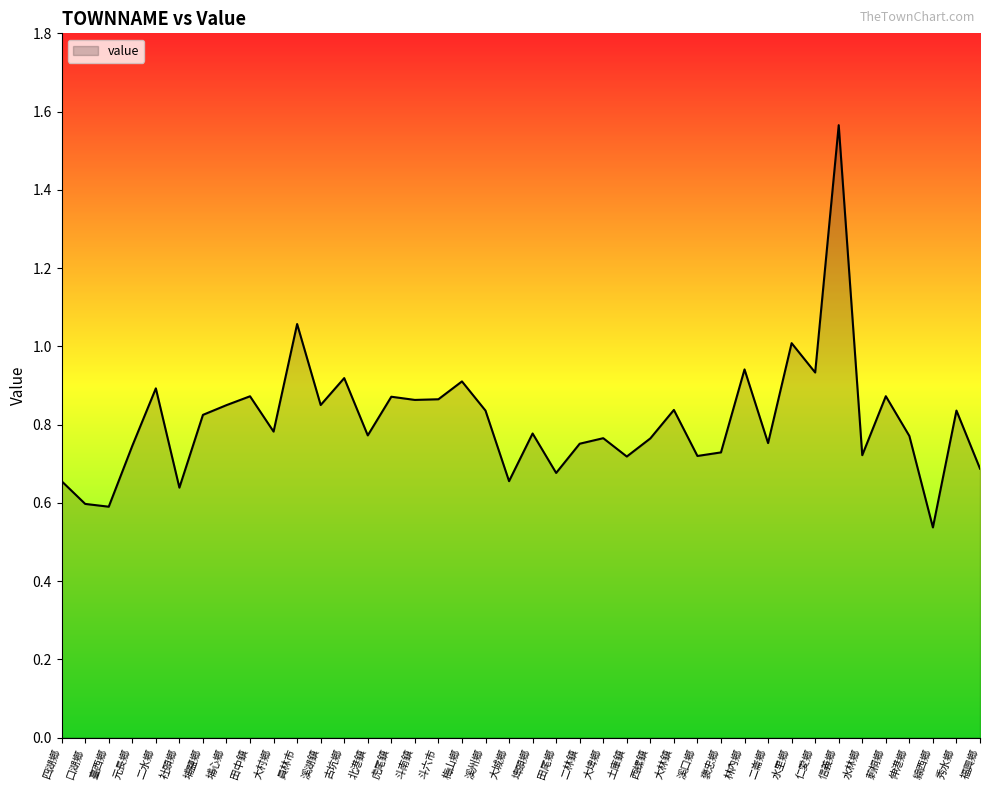

At which category does the chart reach its peak across all series?

信義鄉